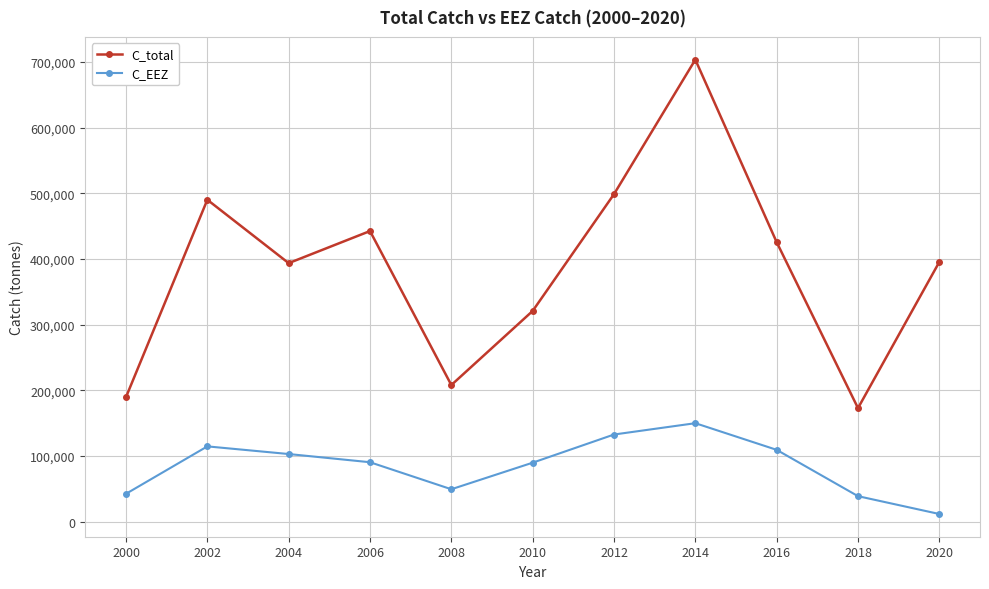

Between 2014 and 2016, which series saw the biggest shift?

C_total